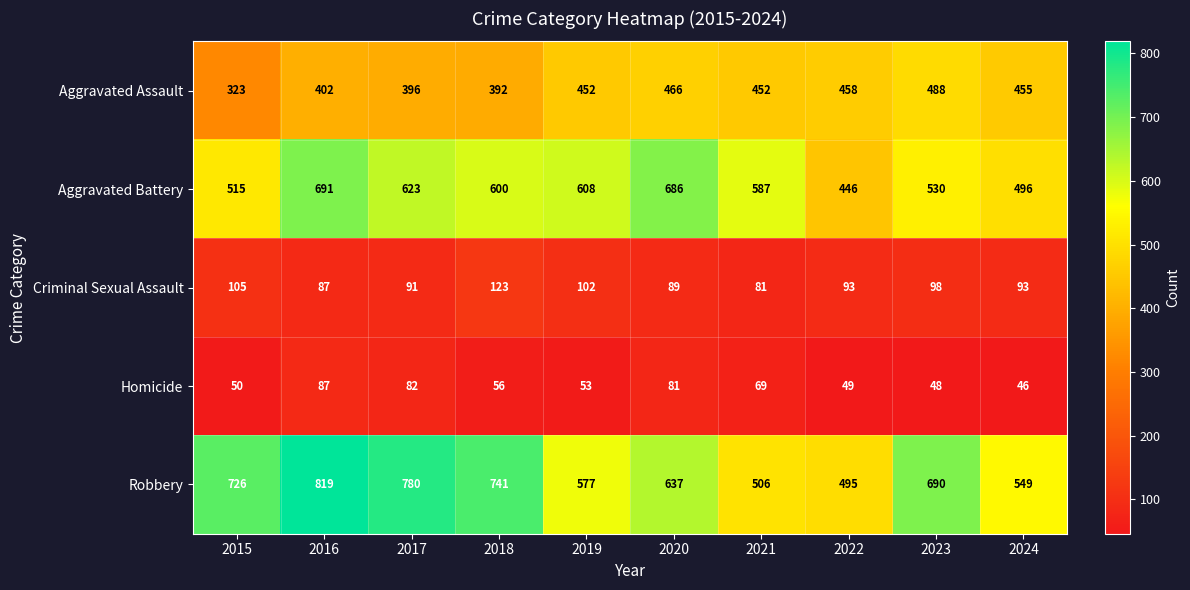

What is the total value across all series at 2024?

1639